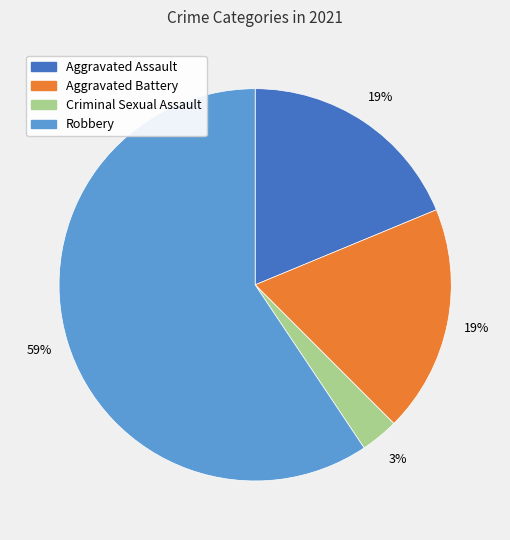

Which slice is the smallest?

Criminal Sexual Assault